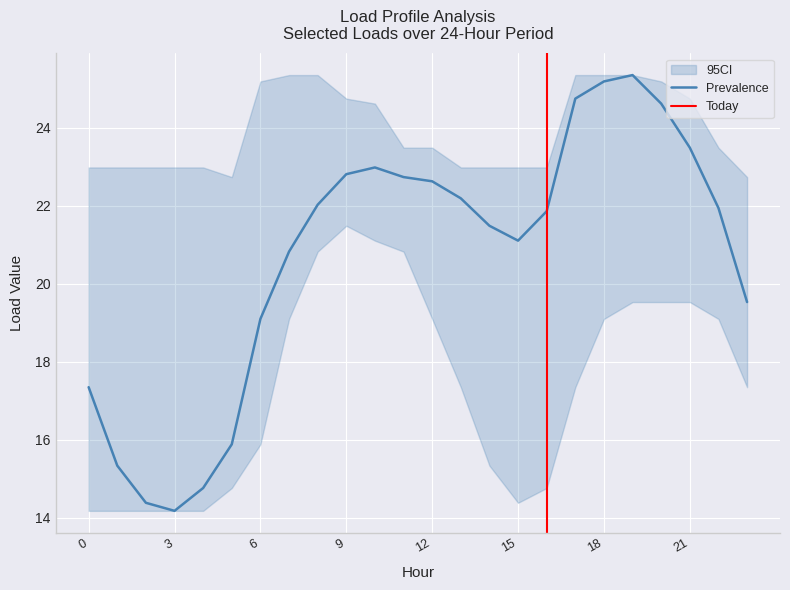

Is it true that Prevalence equals 22.6 at 12?

True